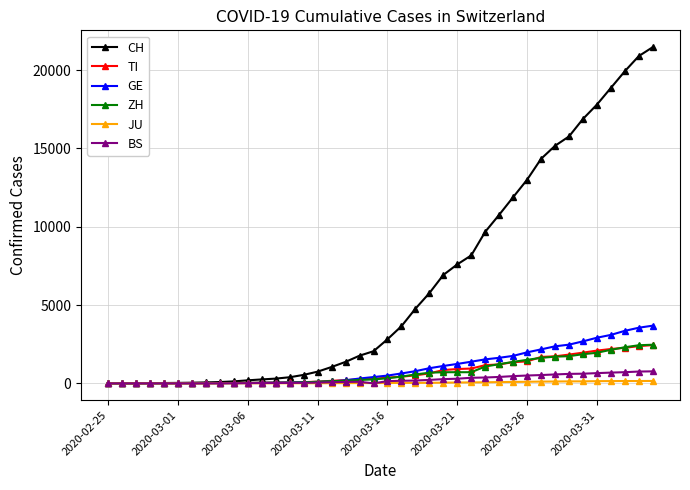

Which series has the widest spread of values?

CH